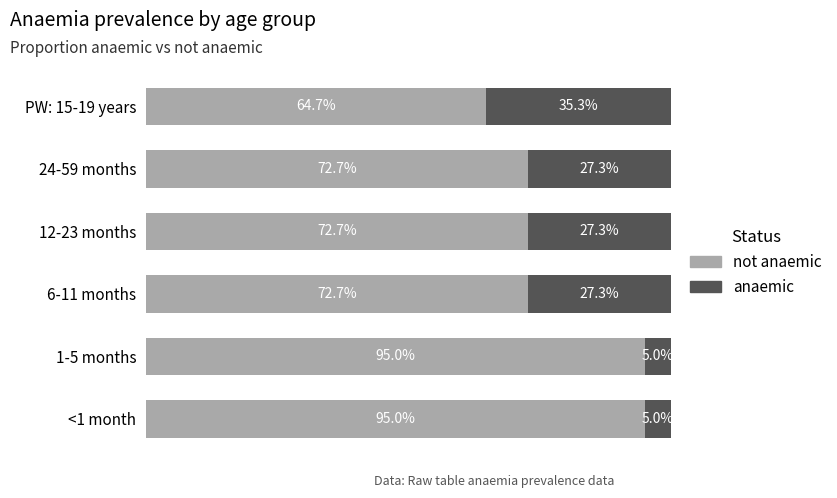

List the series in order of their peak value, highest first.

not anaemic, anaemic